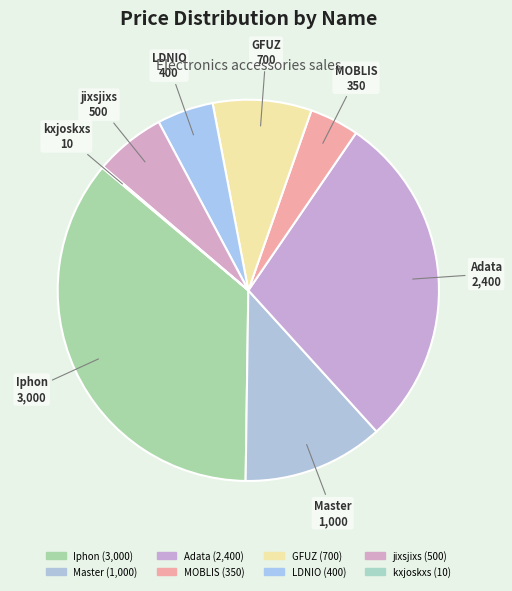

True or false: Iphon accounts for 36% of the total.

True